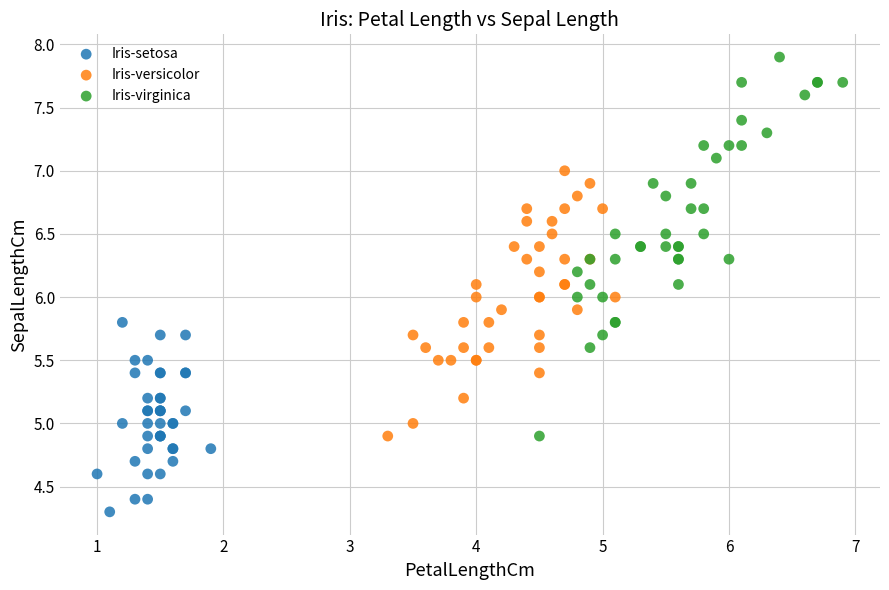

Which series contains the highest Y value?

Iris-virginica